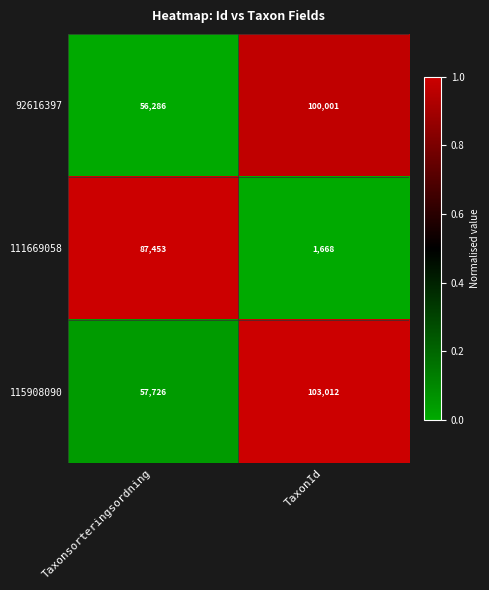

Reading left to right, list all the values displayed in this chart.

92616397: Taxonsorteringsordning=56286	TaxonId=100001
111669058: Taxonsorteringsordning=87453	TaxonId=1668
115908090: Taxonsorteringsordning=57726	TaxonId=103012